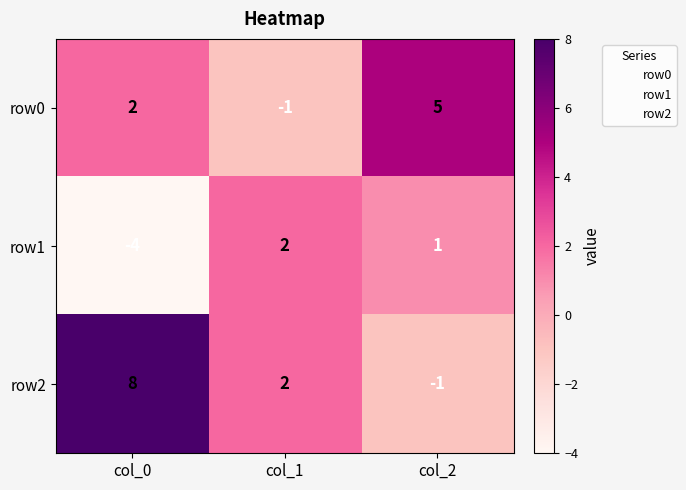

The row2 series shows -1 at col_2. True or false?

True